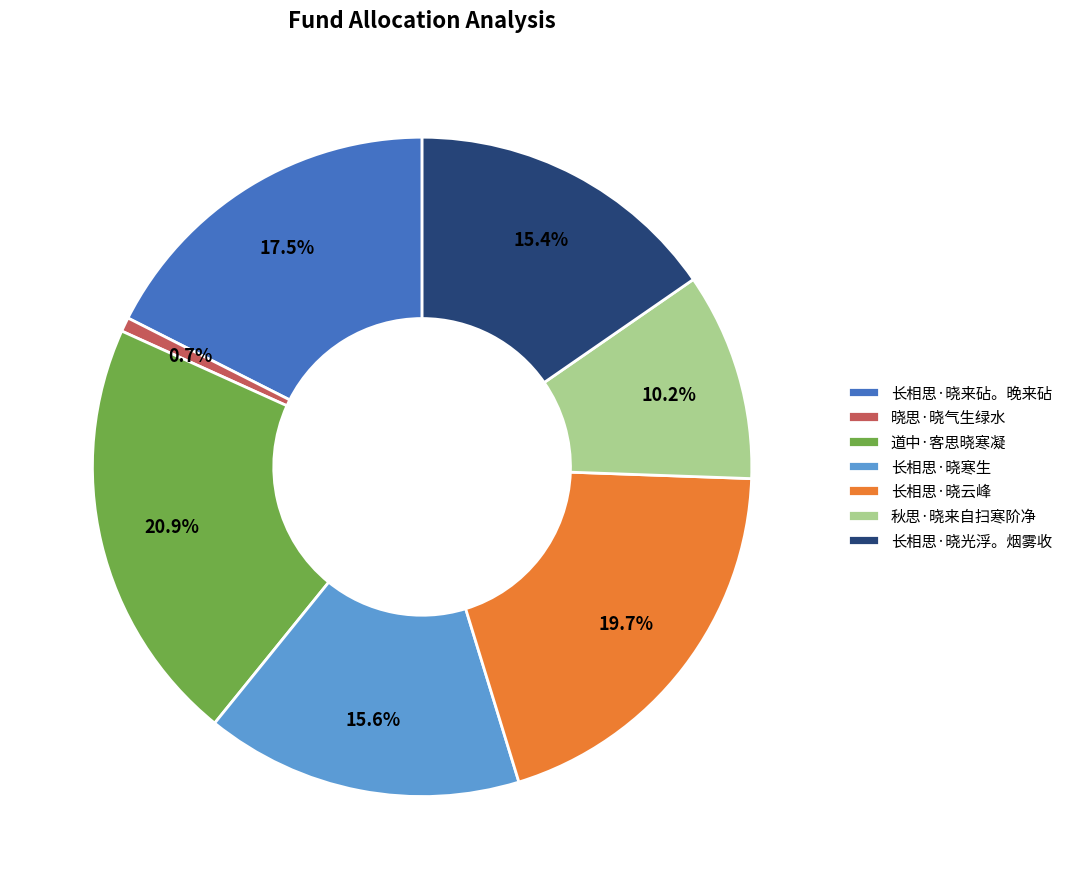

To the nearest percent, what portion does 道中·客思晓寒凝 represent?

21%